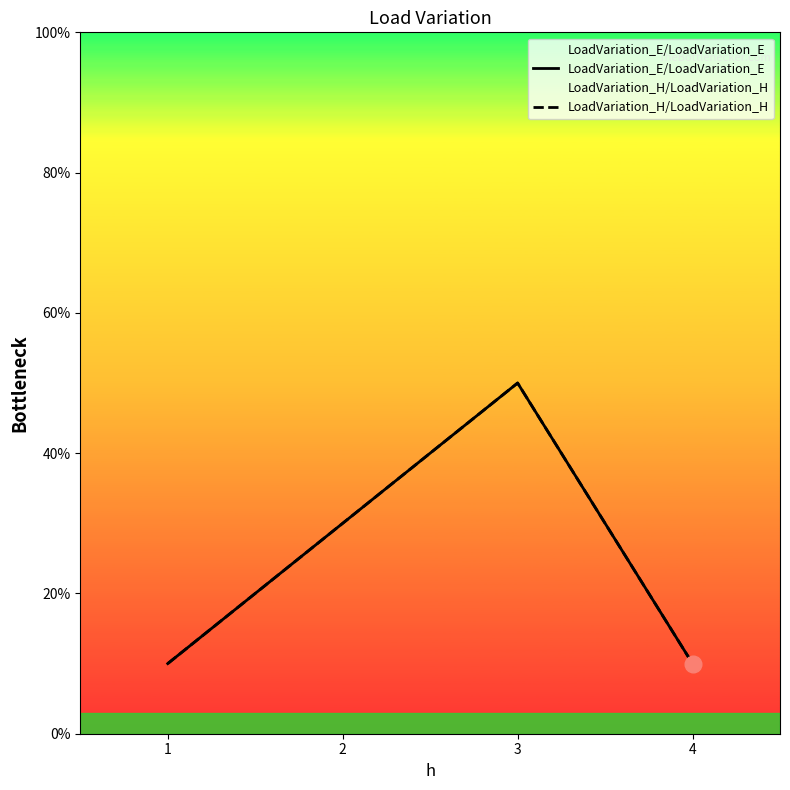

How many lines are shown in the chart?

2